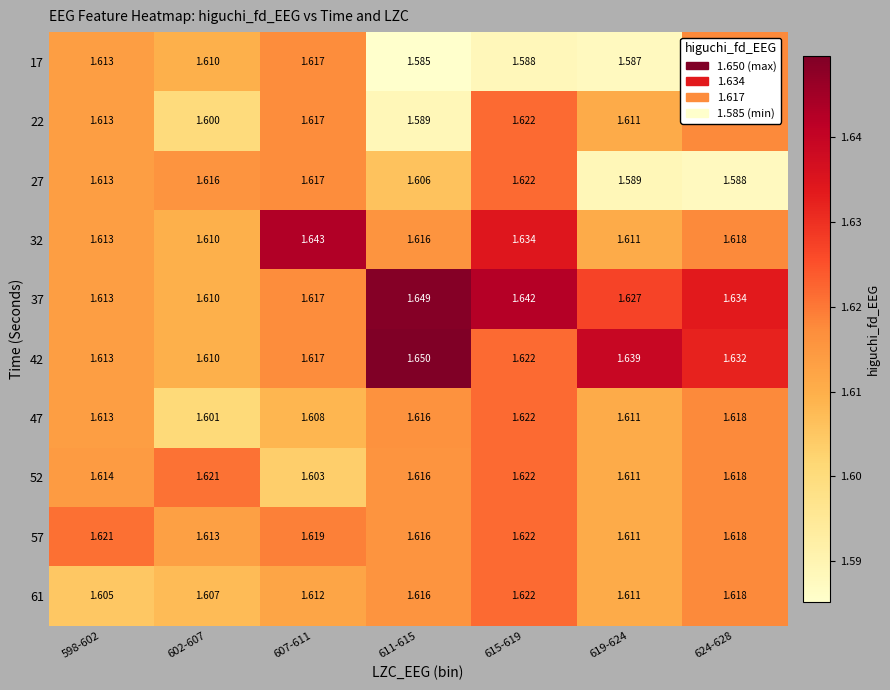

How many categories are shown in the chart?

7